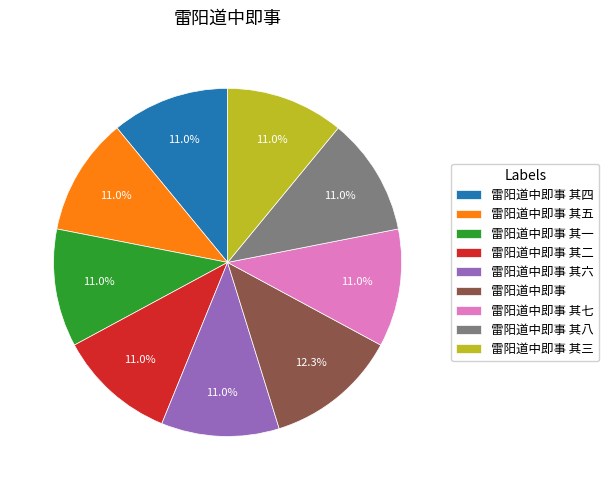

Combined, do 雷阳道中即事 其一 and 雷阳道中即事 其三 account for over 50%?

No